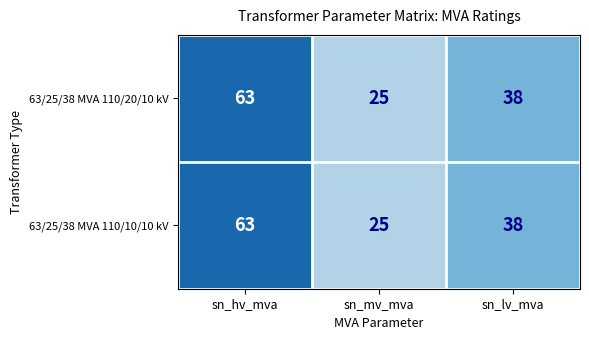

What is the greatest value displayed?

63